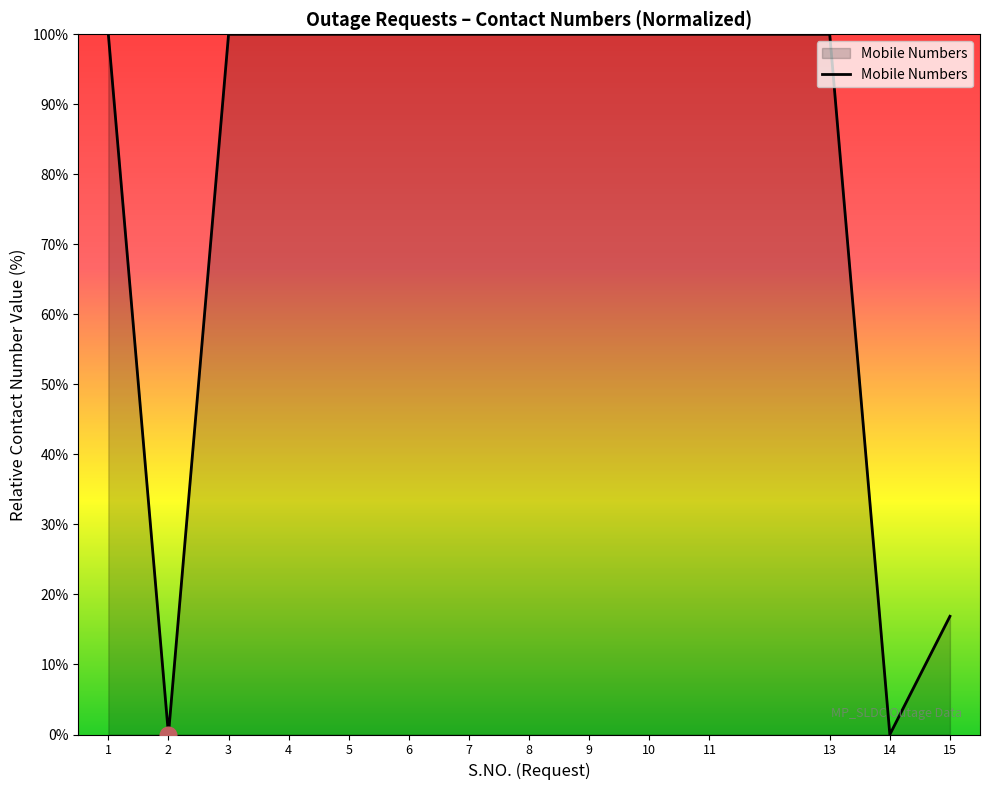

What is the difference between the maximum and minimum values?

100.0